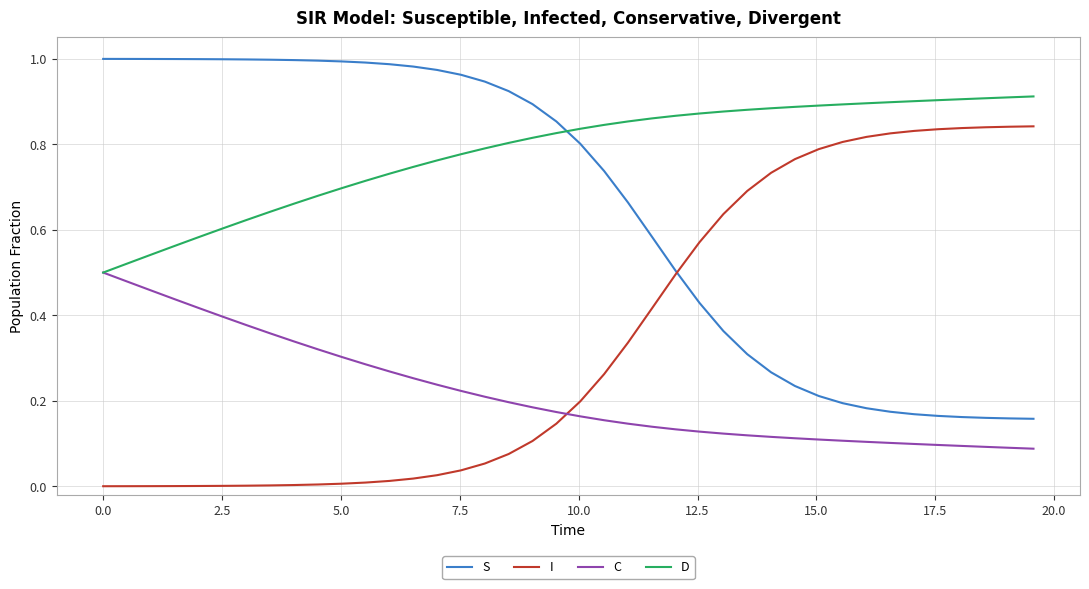

Rank the series by their average value, from highest to lowest.

D, S, I, C